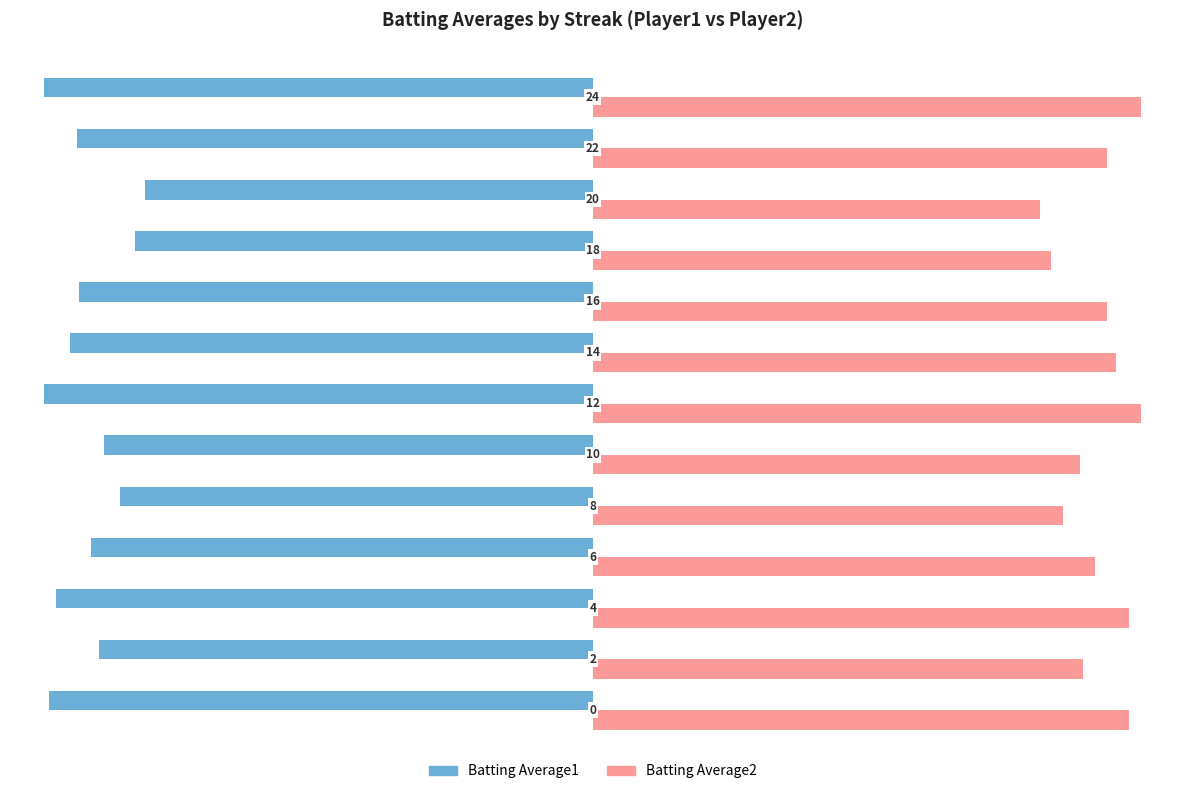

Is the value of Batting Average2 at 20 greater than the value of Batting Average1 at 10?

Yes